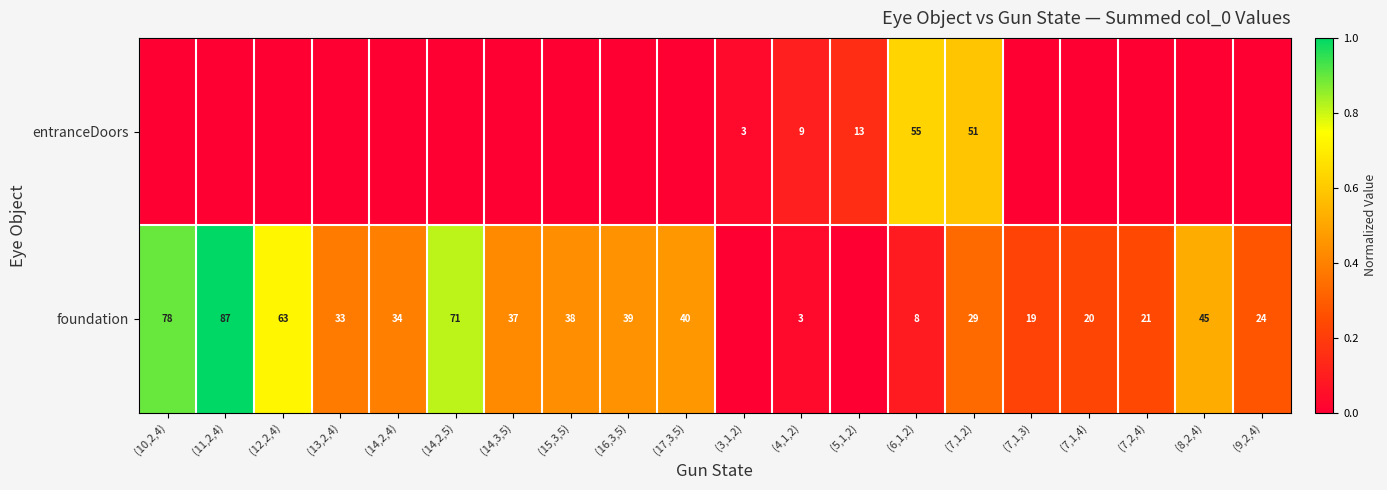

What is the sum of the foundation values at (9,2,4) and (12,2,4)?

87